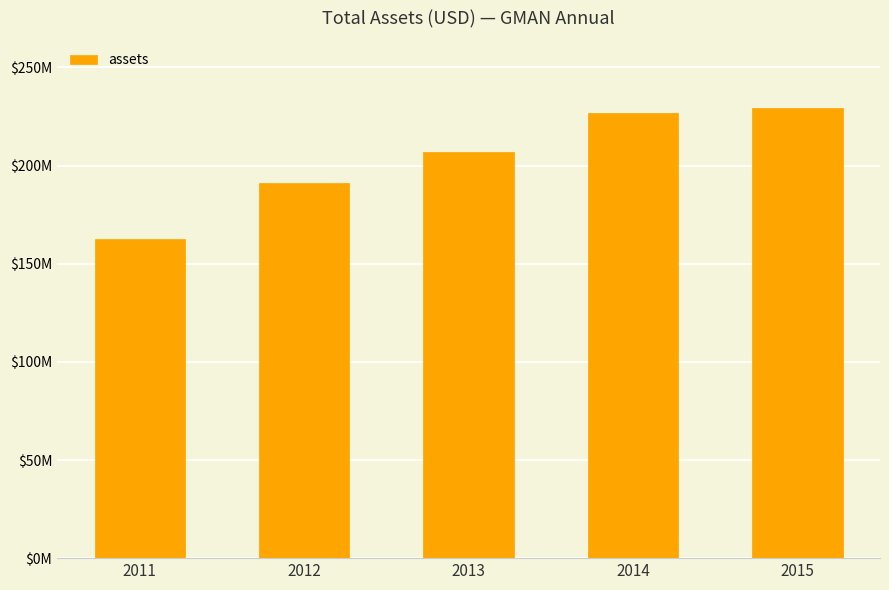

What is the sum of all values?

1016.8